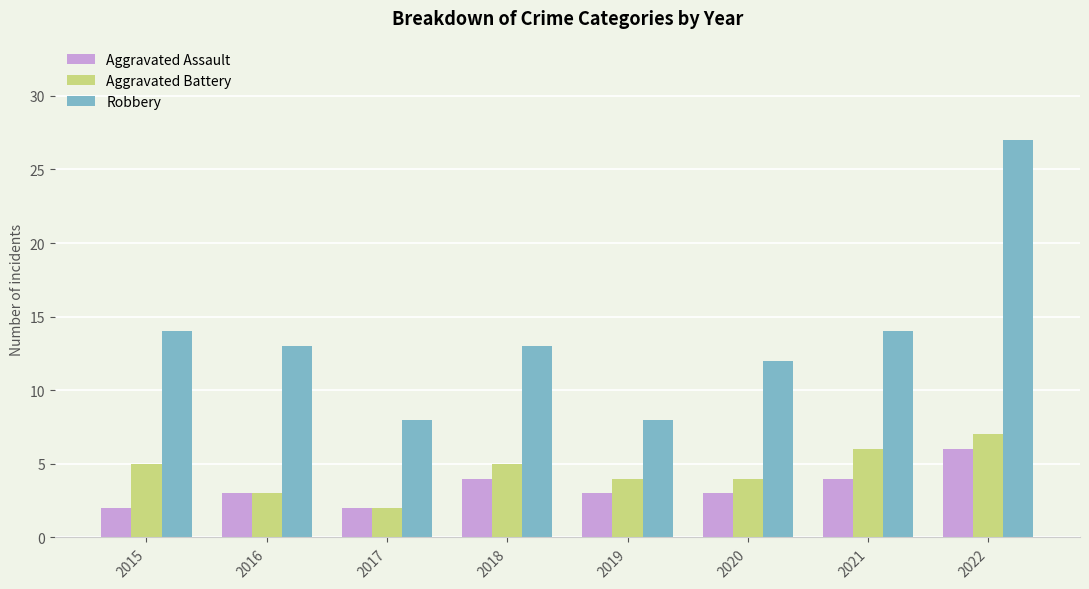

Is it true that Aggravated Assault equals 4 at 2021?

True